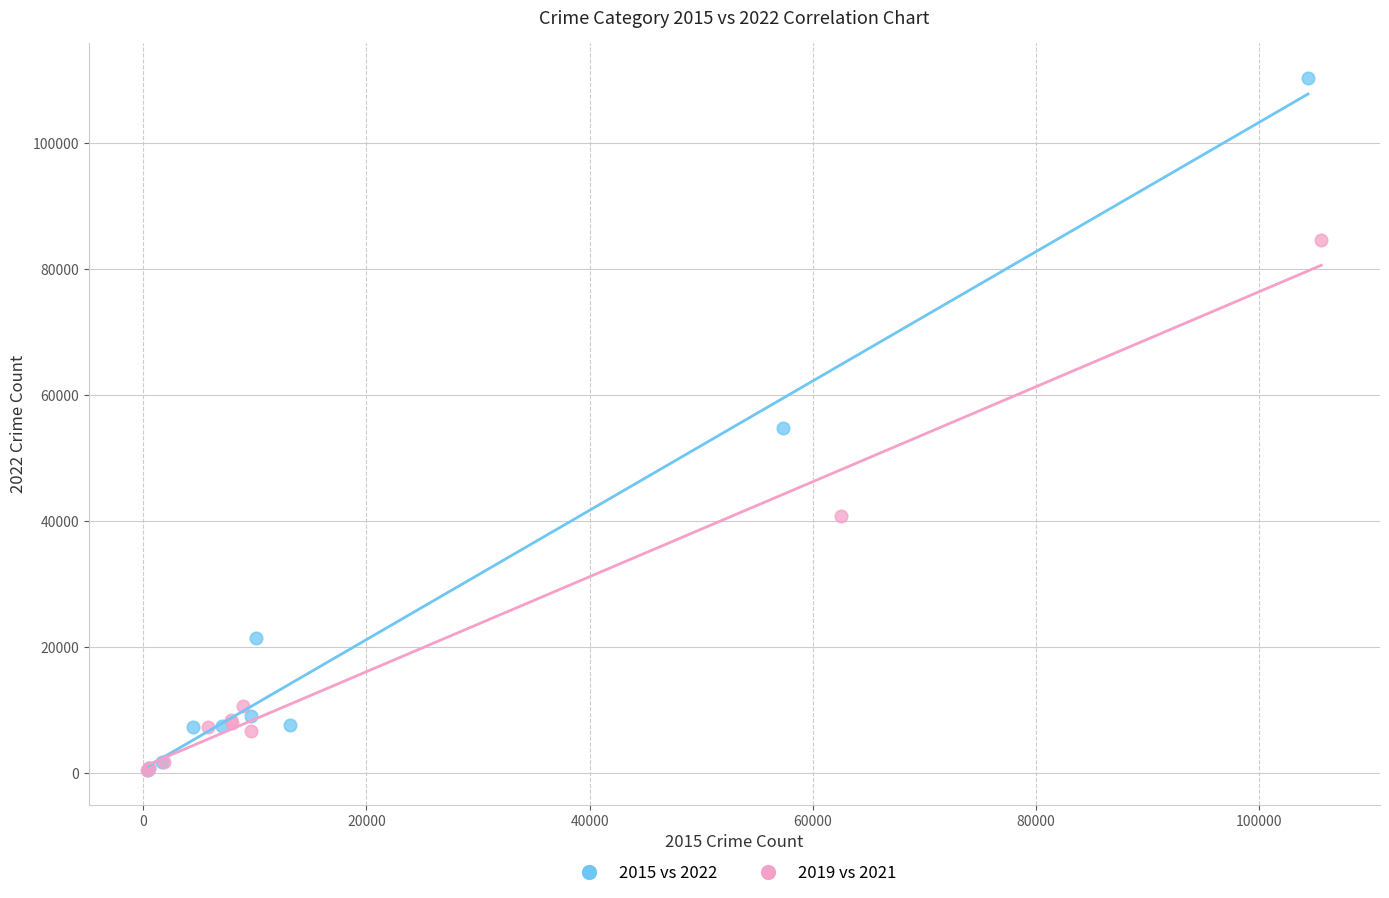

Which series reaches the maximum Y coordinate?

2015 vs 2022